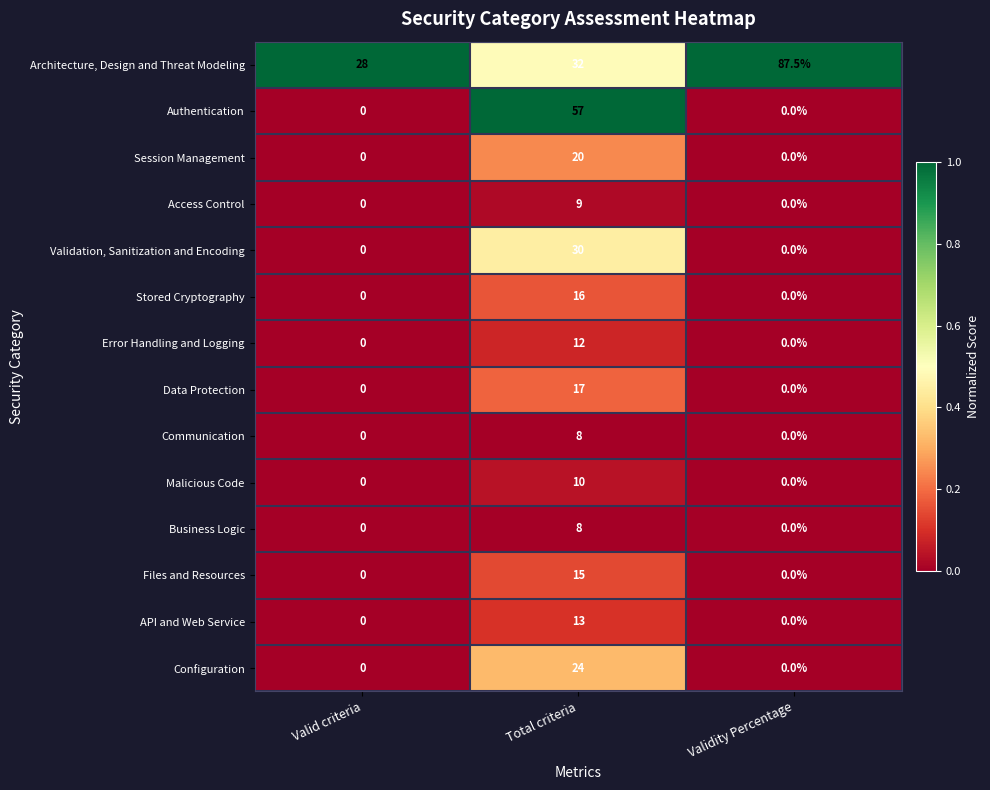

Is it true that Configuration equals -9.9 at Validity Percentage?

False